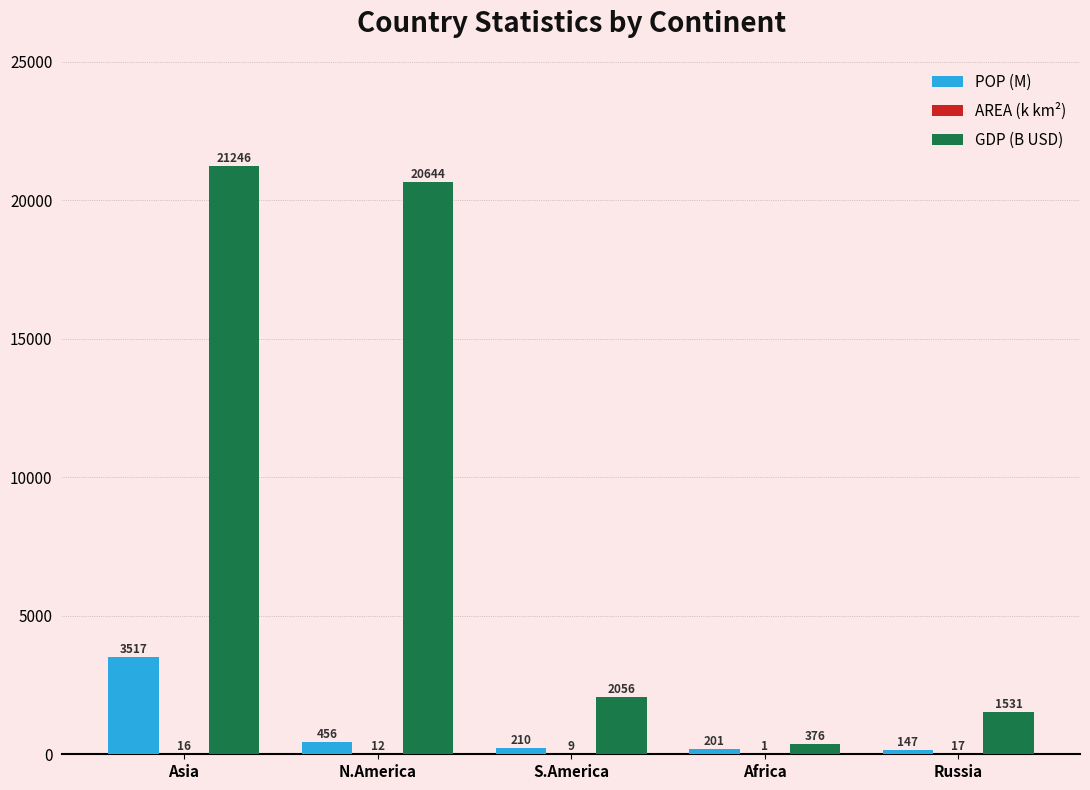

The value of POP (M) at Russia is 146.8. True or false?

True